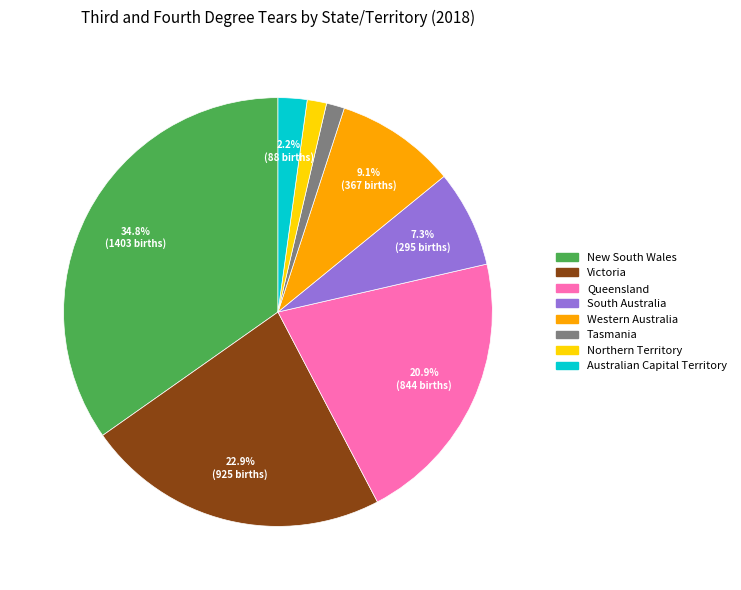

Do Victoria and Queensland together represent more than half of the pie?

No